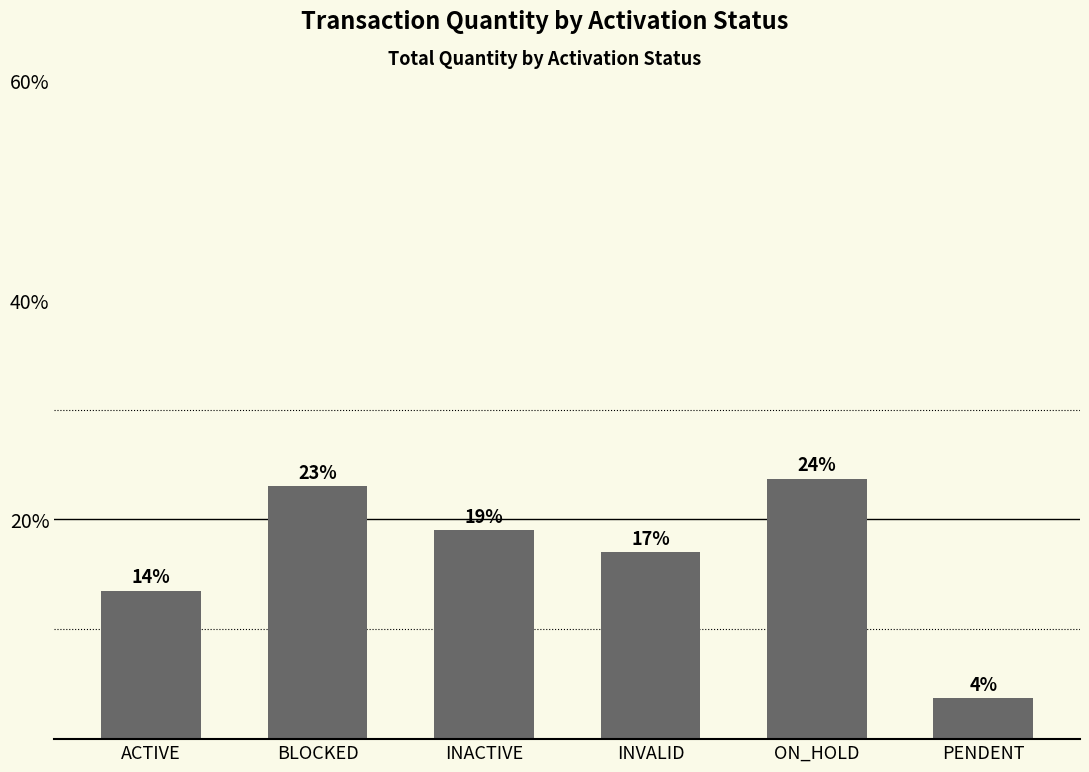

Does the chart contain stacked bars?

No